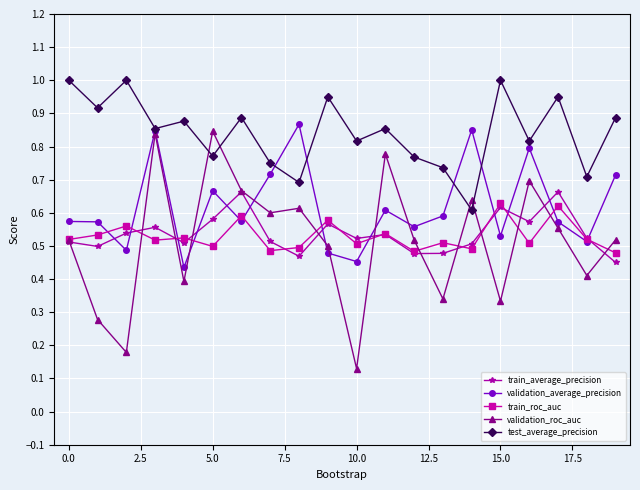

Which series has the largest total across all categories?

test_average_precision